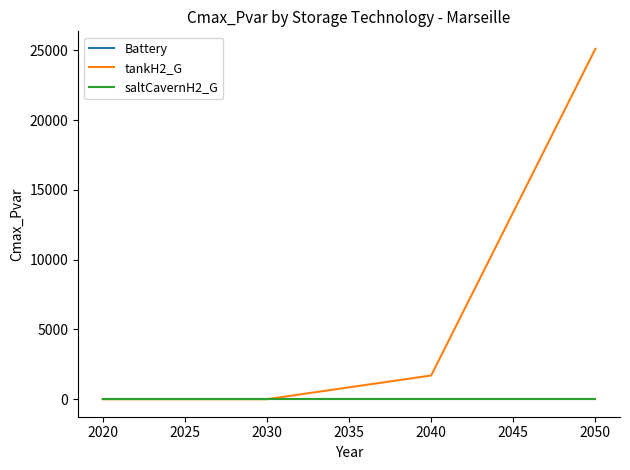

True or false: Battery and tankH2_G cross at least once.

False